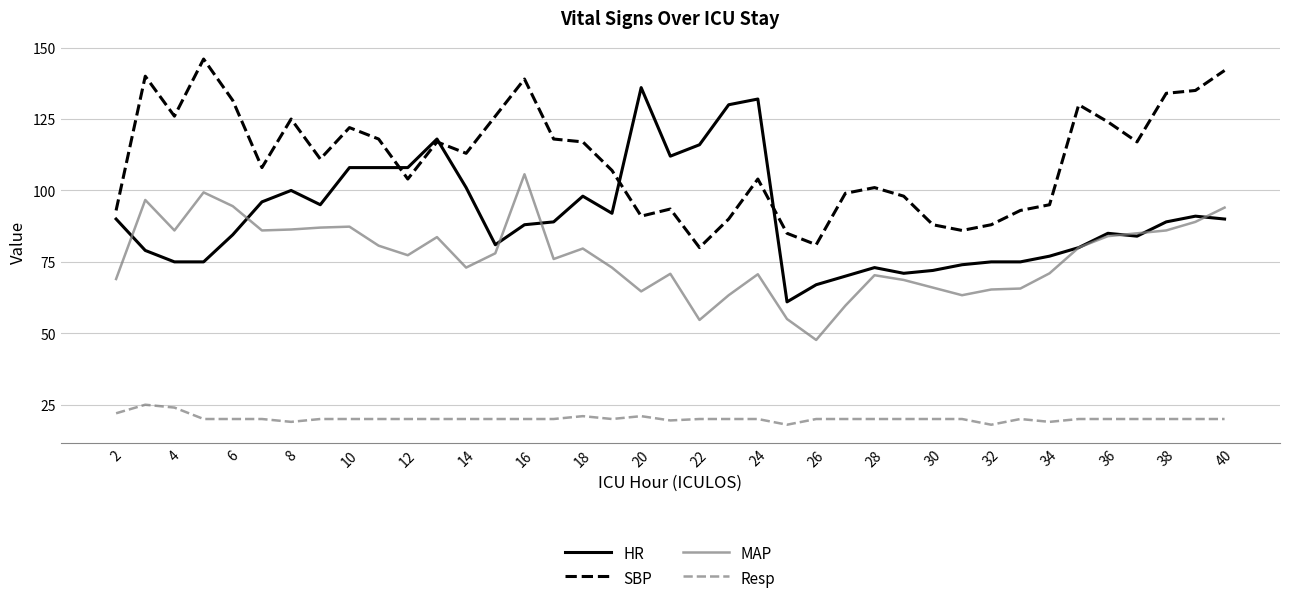

List the series in order of their peak value, lowest first.

Resp, MAP, HR, SBP